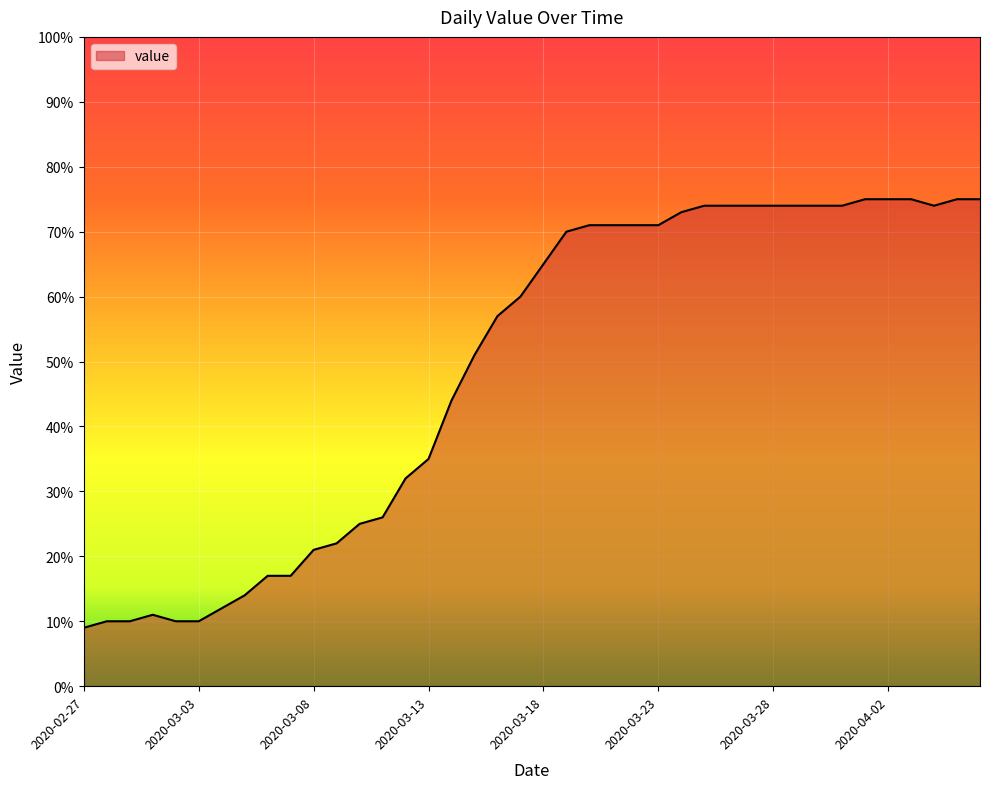

What is the smallest value displayed?

9